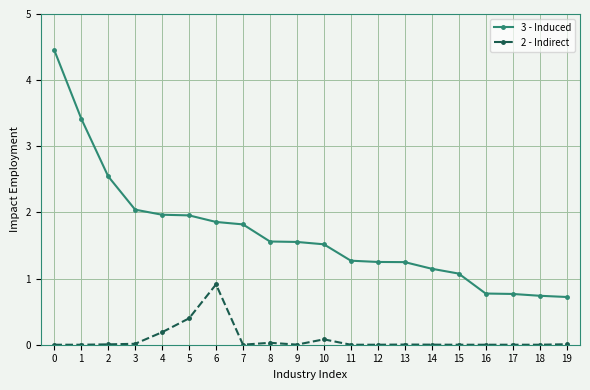

Read the 3 - Induced value at 13.

1.2